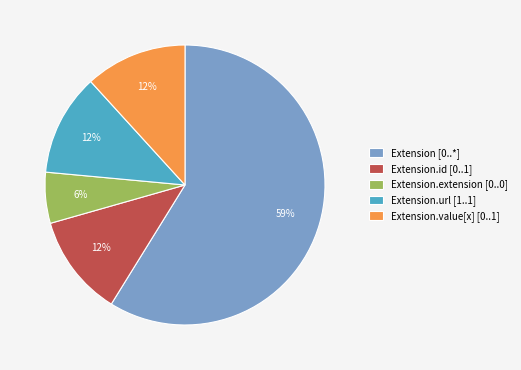

Combined, do Extension.id [0..1] and Extension [0..*] account for over 50%?

Yes